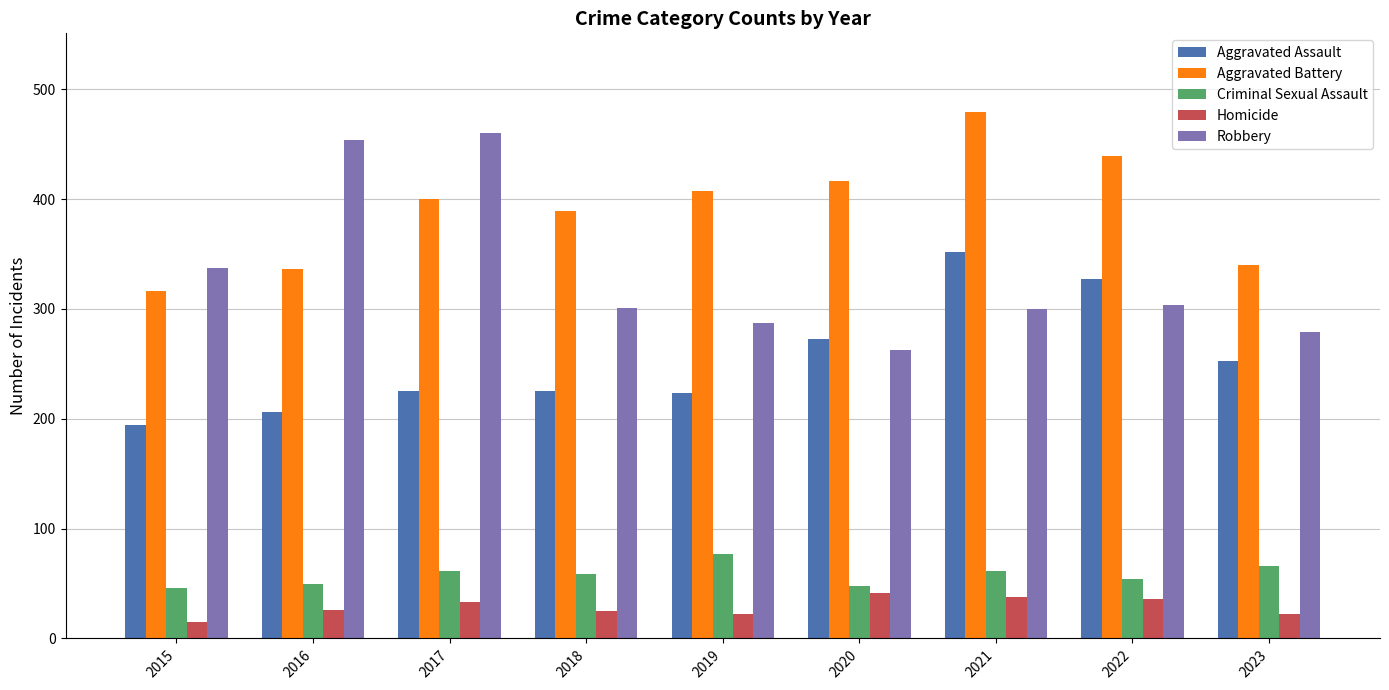

What is the difference between the second highest and second lowest values in the Aggravated Battery series?

103